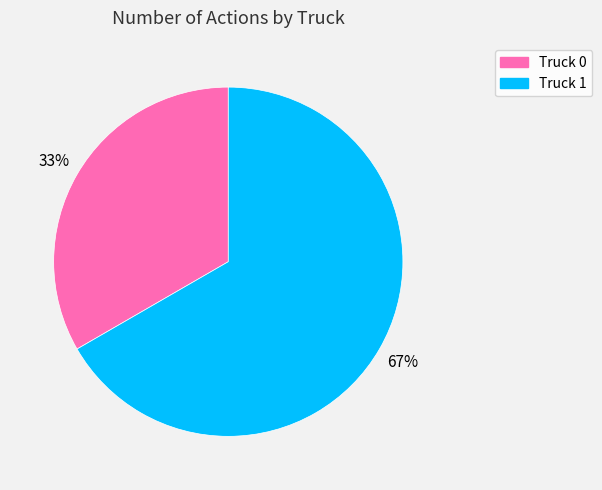

Which category has the smallest portion of the pie?

Truck 0